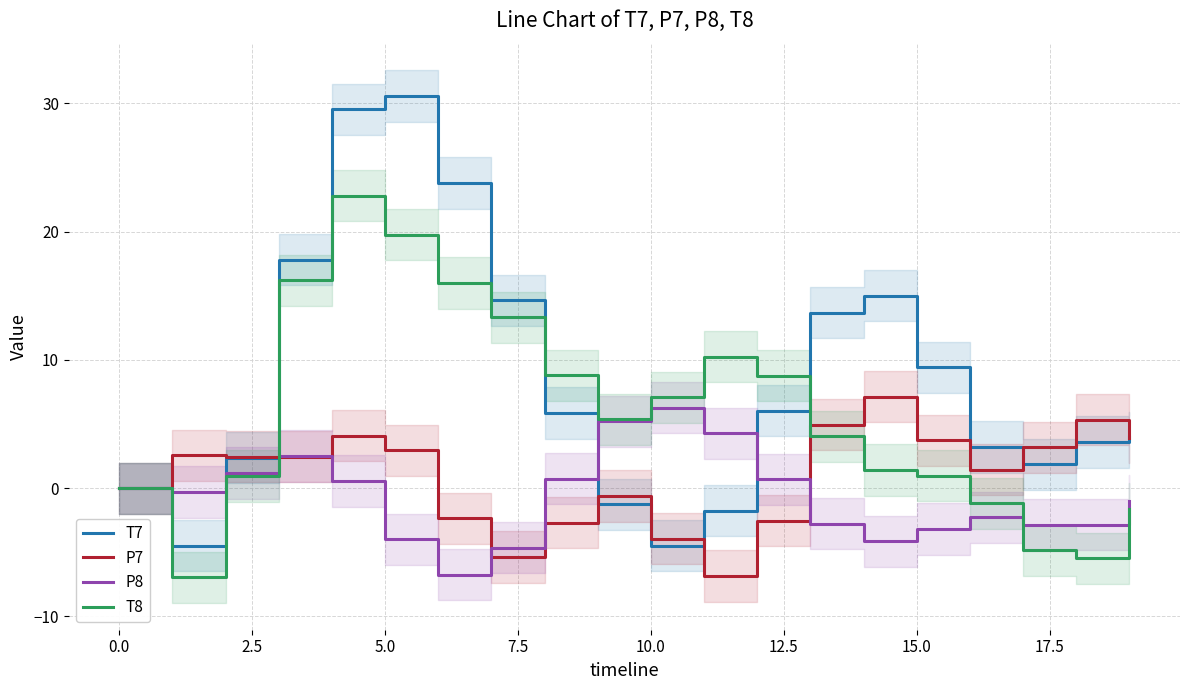

How many positive values does the P8 series have?

8